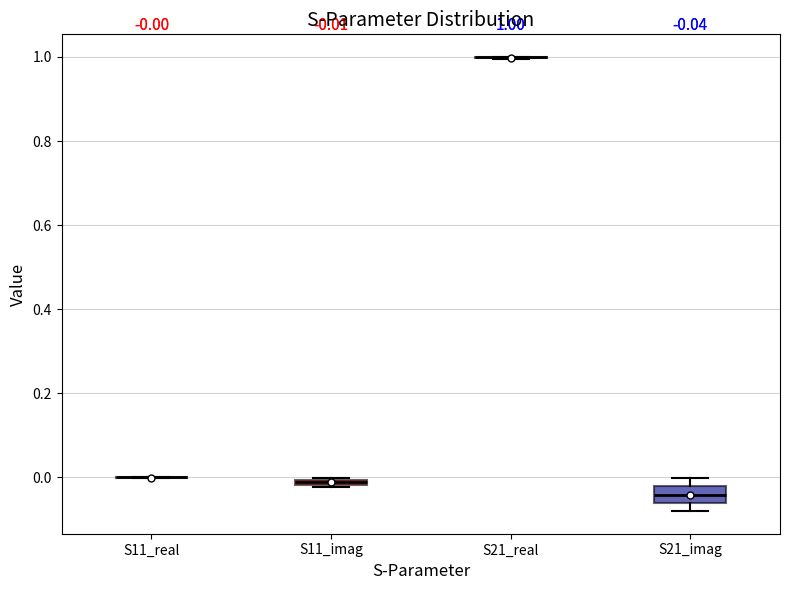

Comparing the boxes themselves (not the whiskers), which one is the tallest?

S21_imag